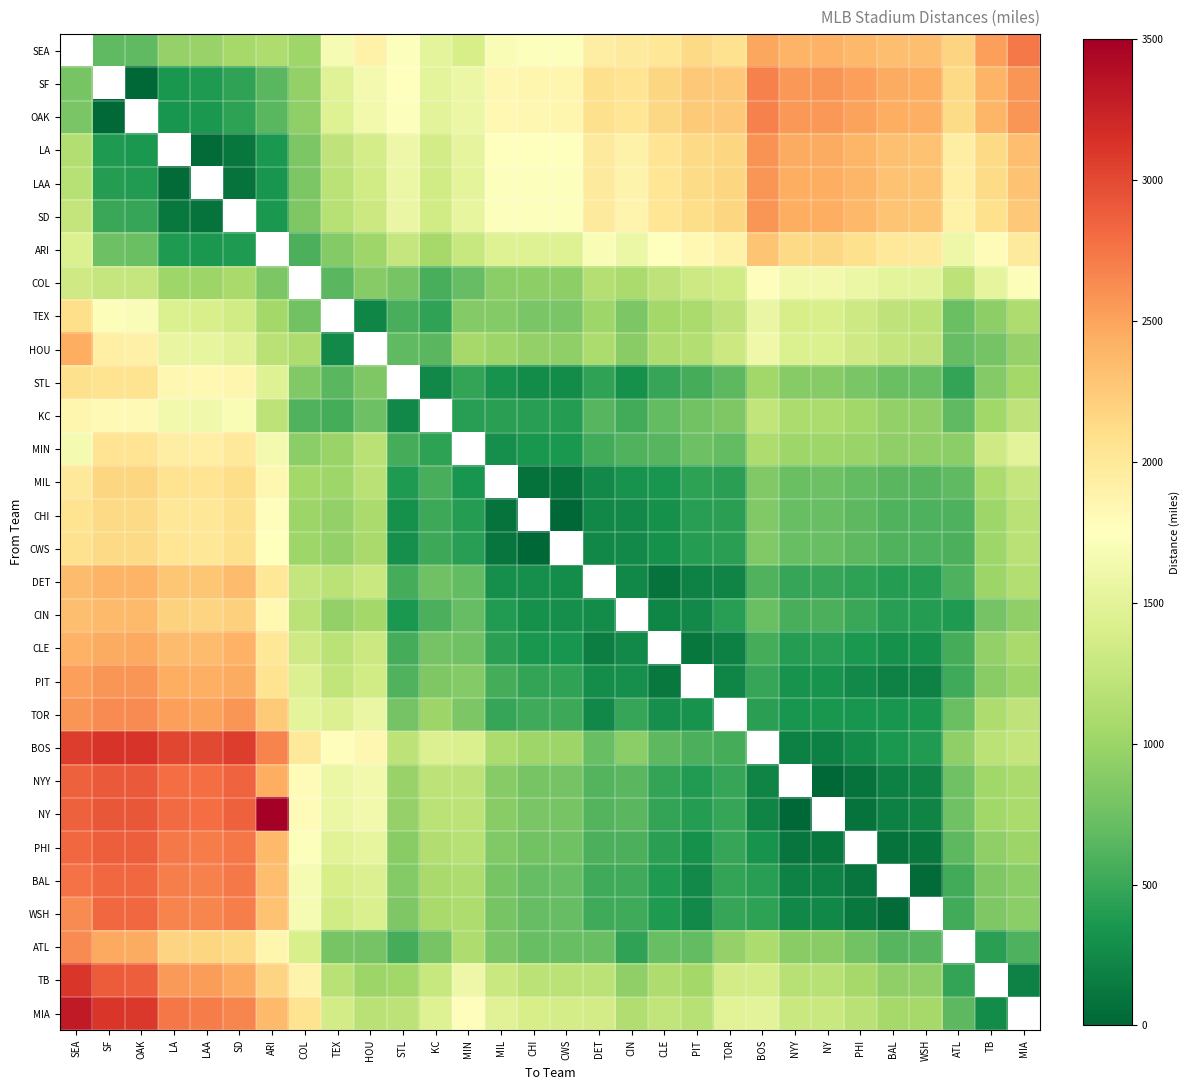

The value of OAK at COL is 328.2. True or false?

False